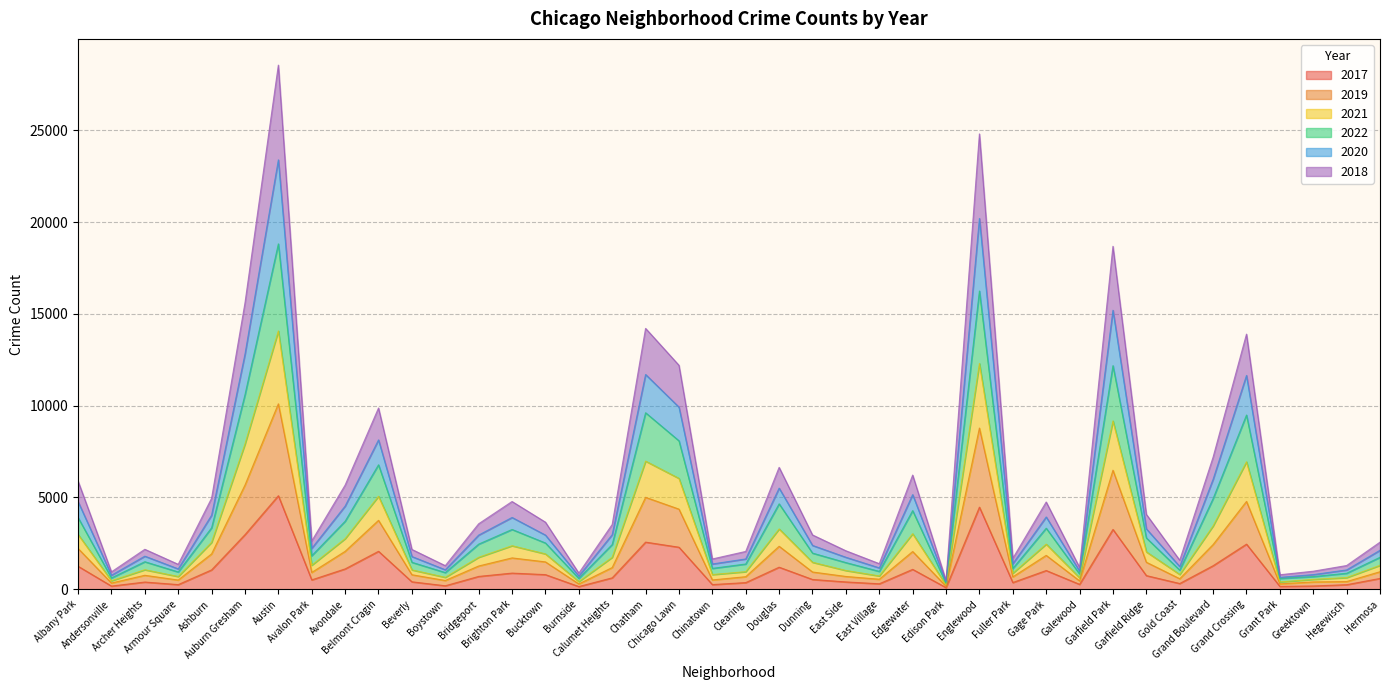

The 2018 series shows 1265 at Bridgeport. True or false?

True